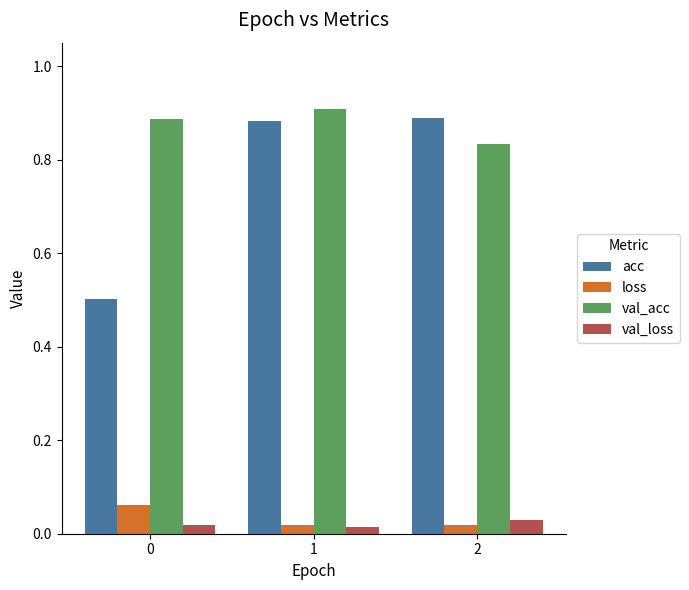

Is the value of acc at 1 greater than the value of val_acc at 1?

No